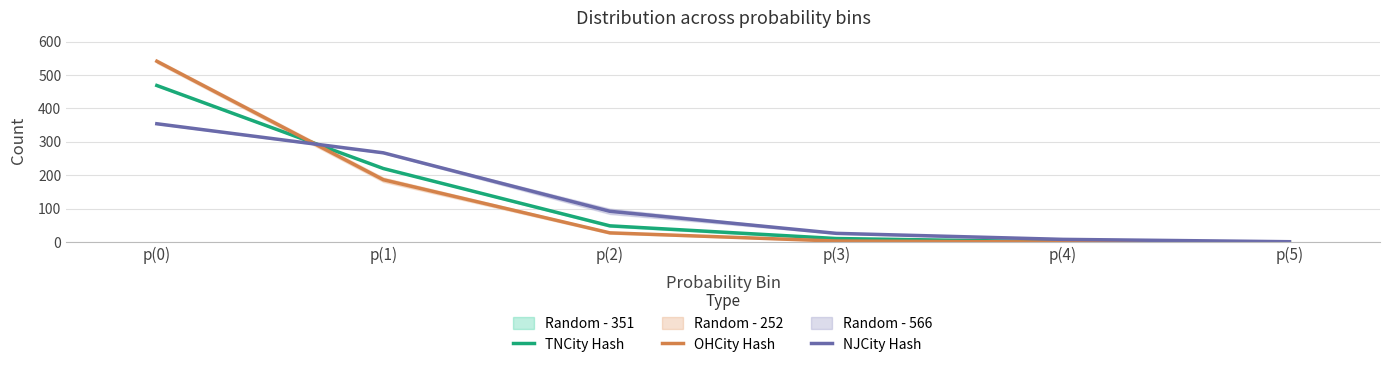

How many values in the TNCity Hash series exceed 48?

3